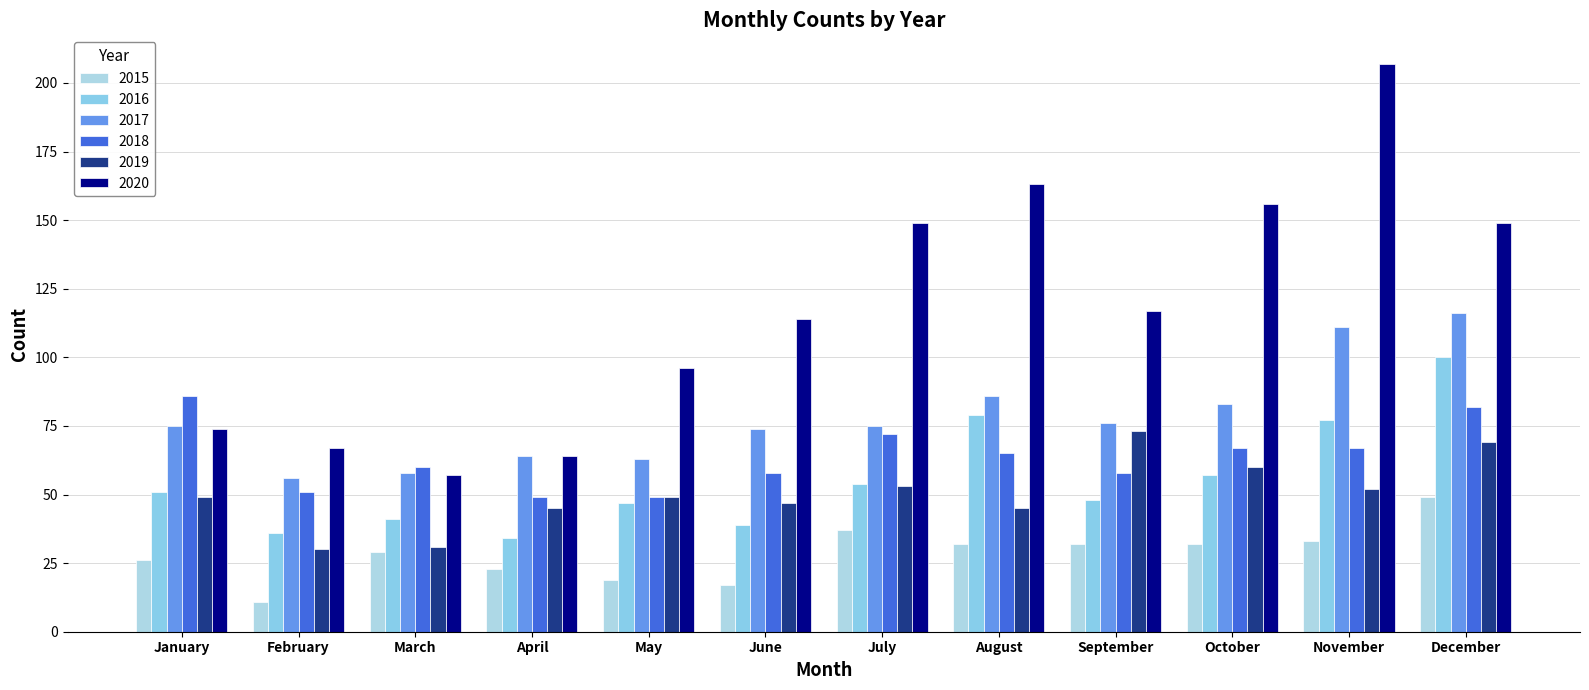

How many data points does each series have?

12